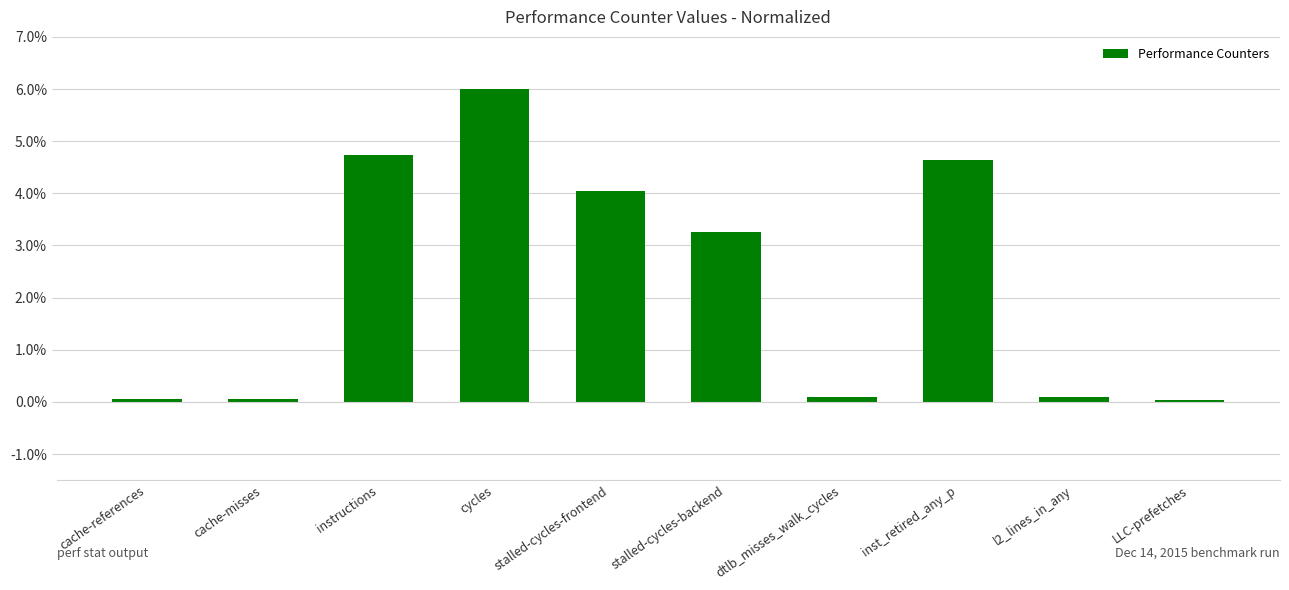

The value at LLC-prefetches is 0.0. True or false?

True